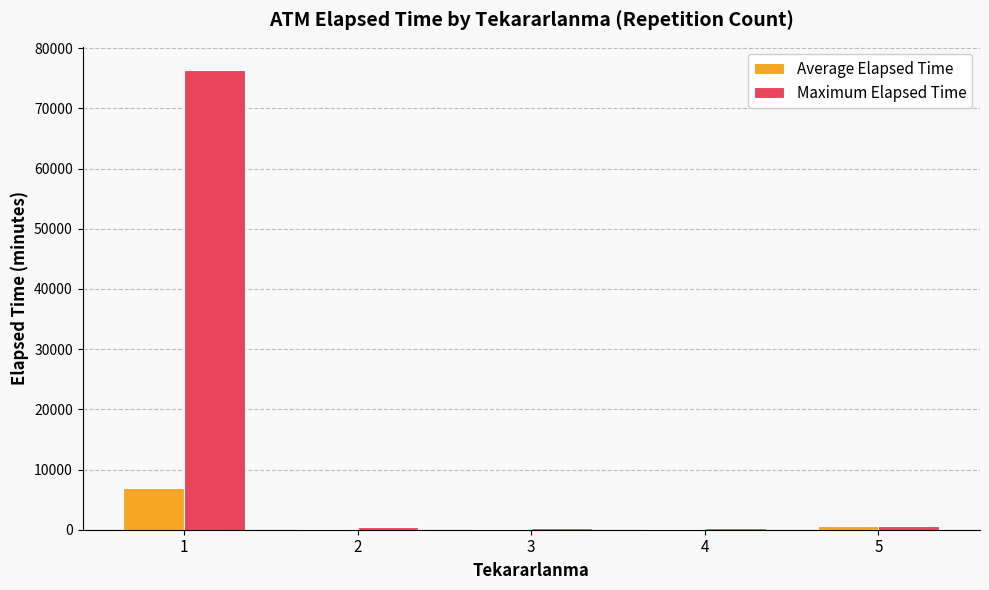

How many distinct data groups are displayed?

2